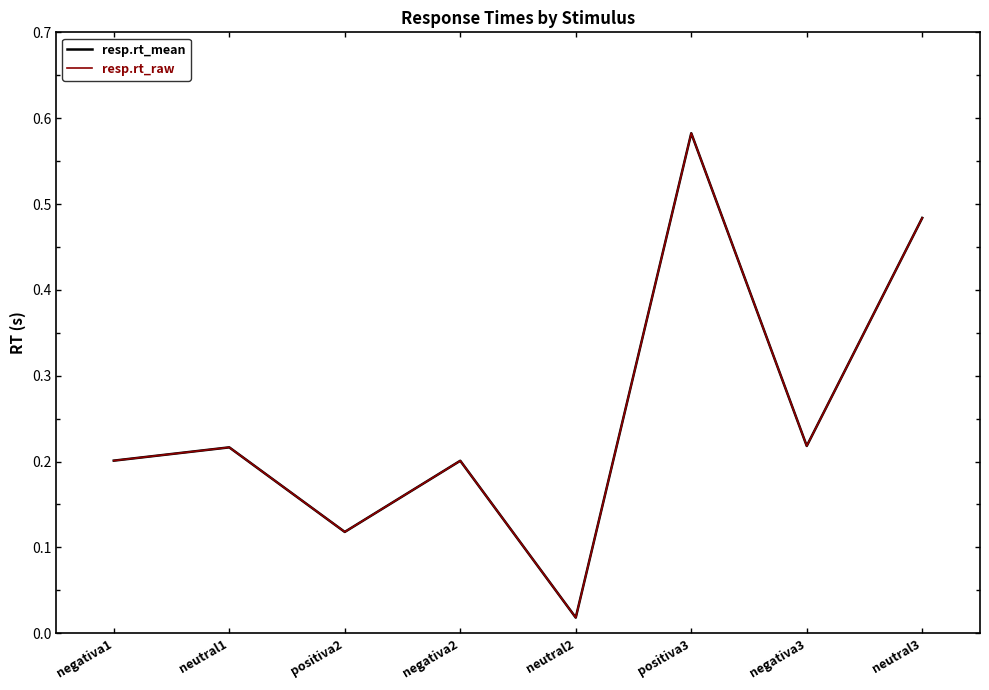

Which series has the largest range (max minus min)?

resp.rt_mean